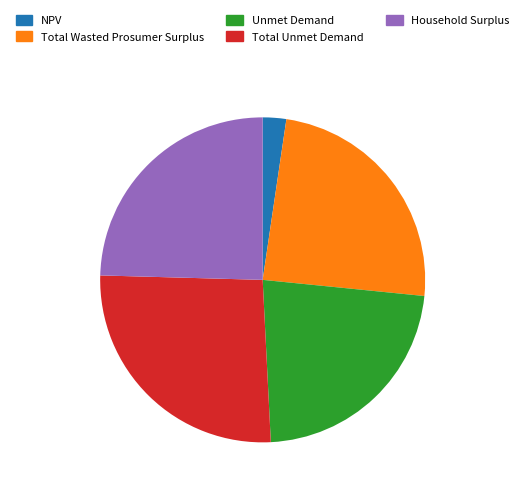

True or false: Total Wasted Prosumer Surplus accounts for 24% of the total.

True